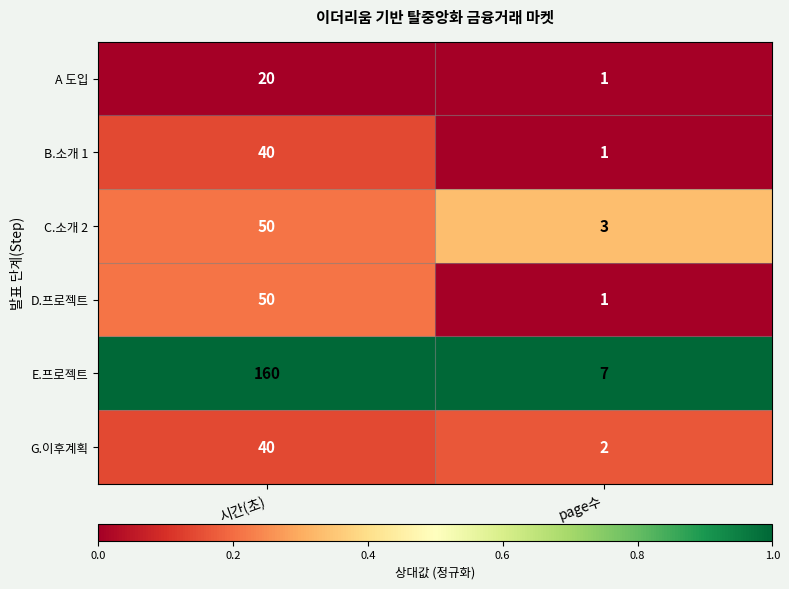

Which category has the highest value in the E.프로젝트 series?

시간(초)